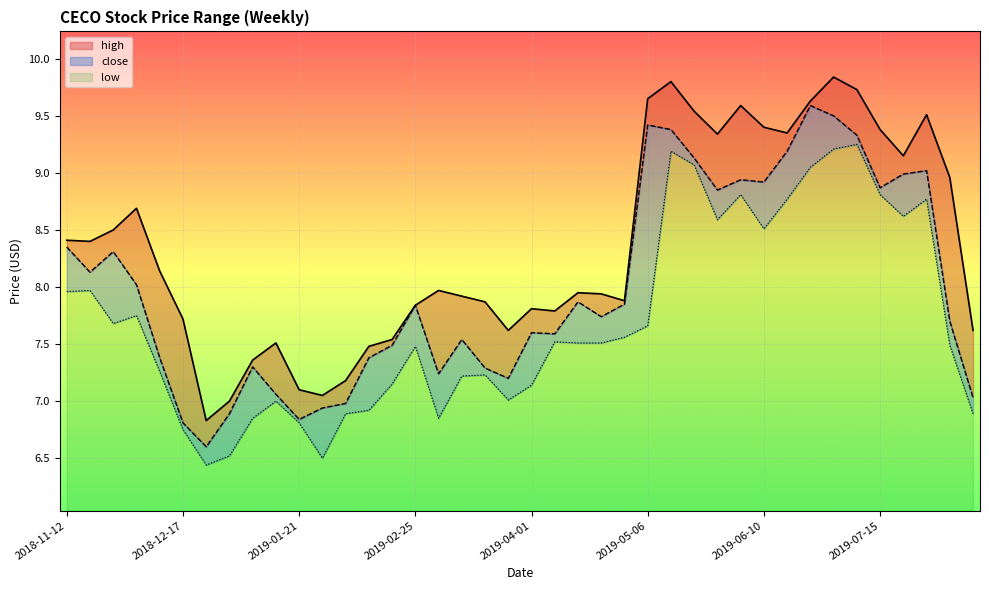

At how many categories does at least one series exceed 7?

38